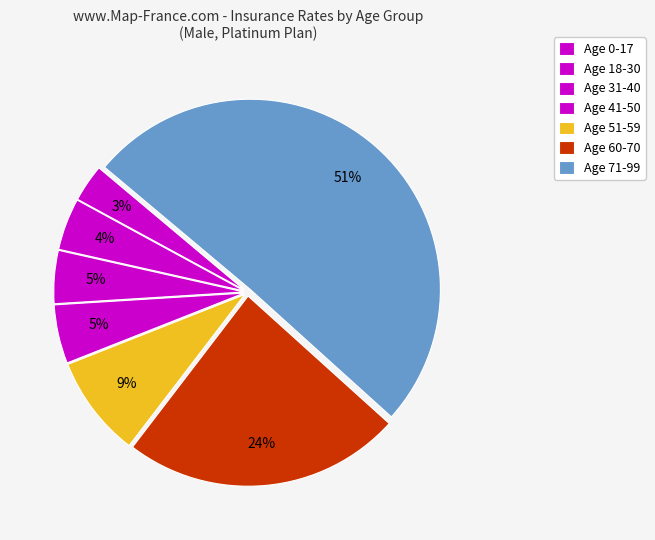

How many segments does this pie chart have?

7